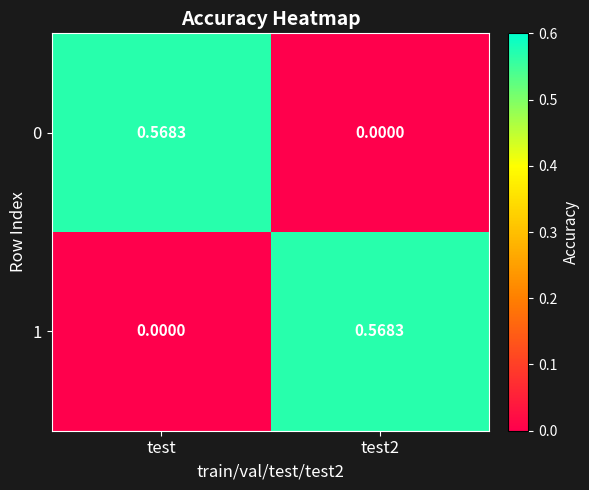

How many positive values does the 0 series have?

1